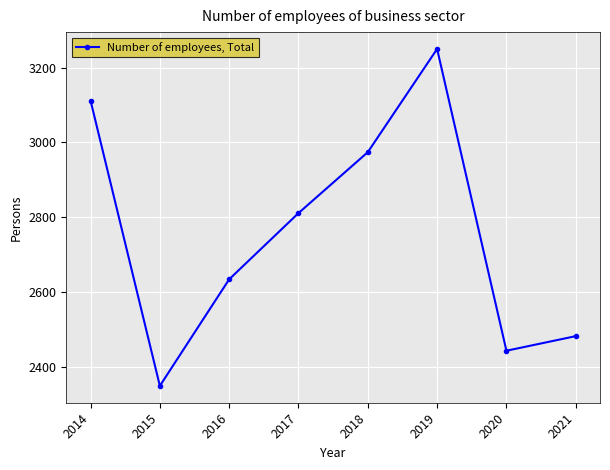

What is the smallest value displayed?

2349